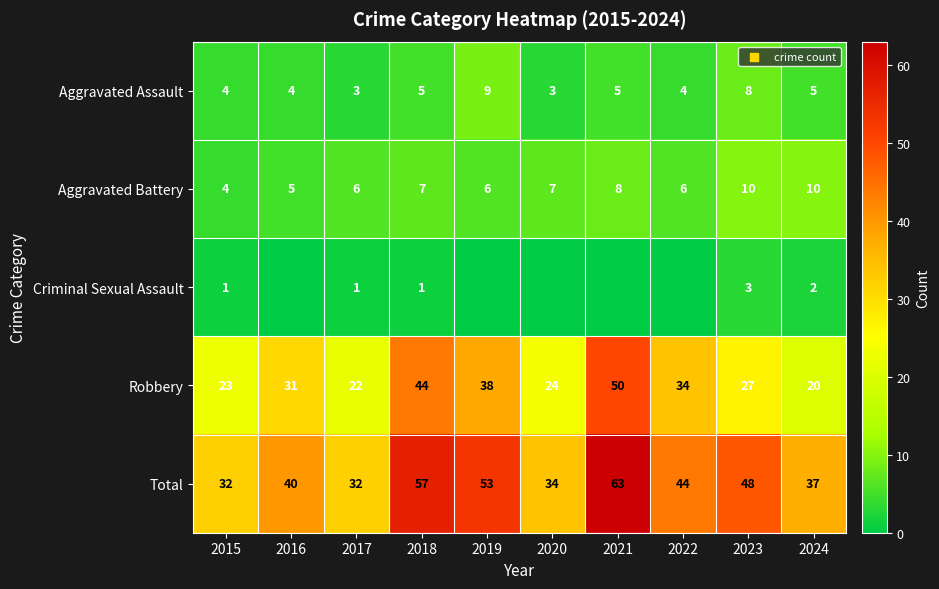

Is the value of Robbery at 2024 greater than the value of Total at 2024?

No